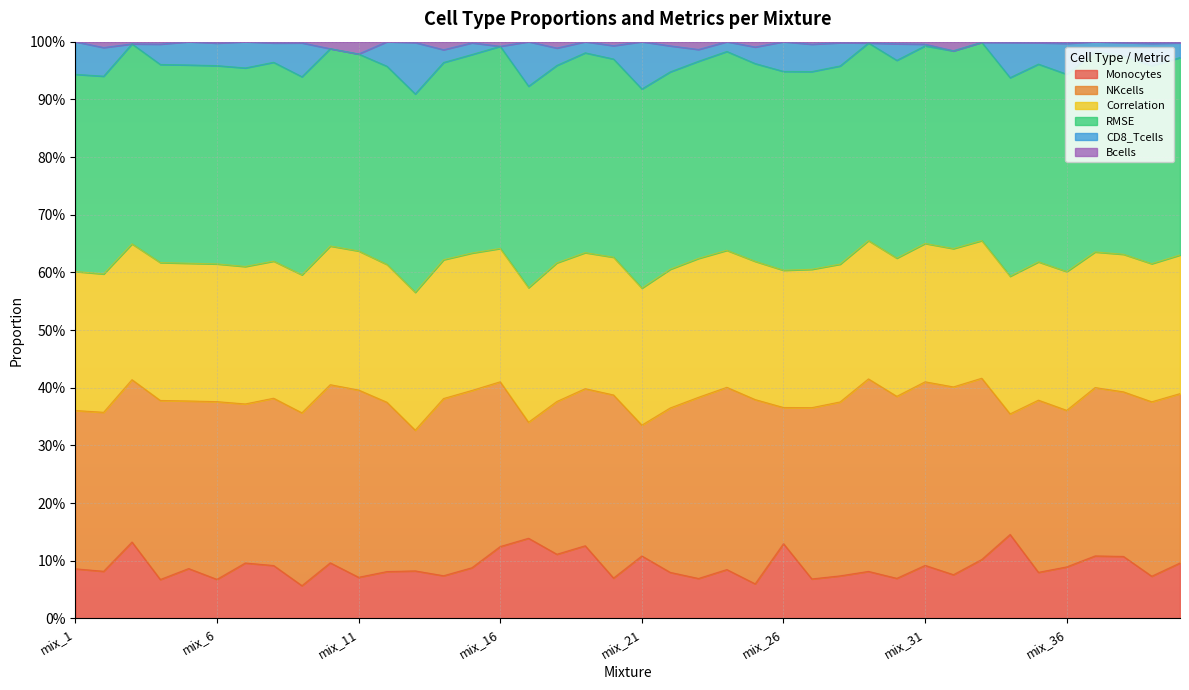

What are all the series names shown in the legend?

Monocytes, NKcells, Correlation, RMSE, CD8_Tcells, Bcells